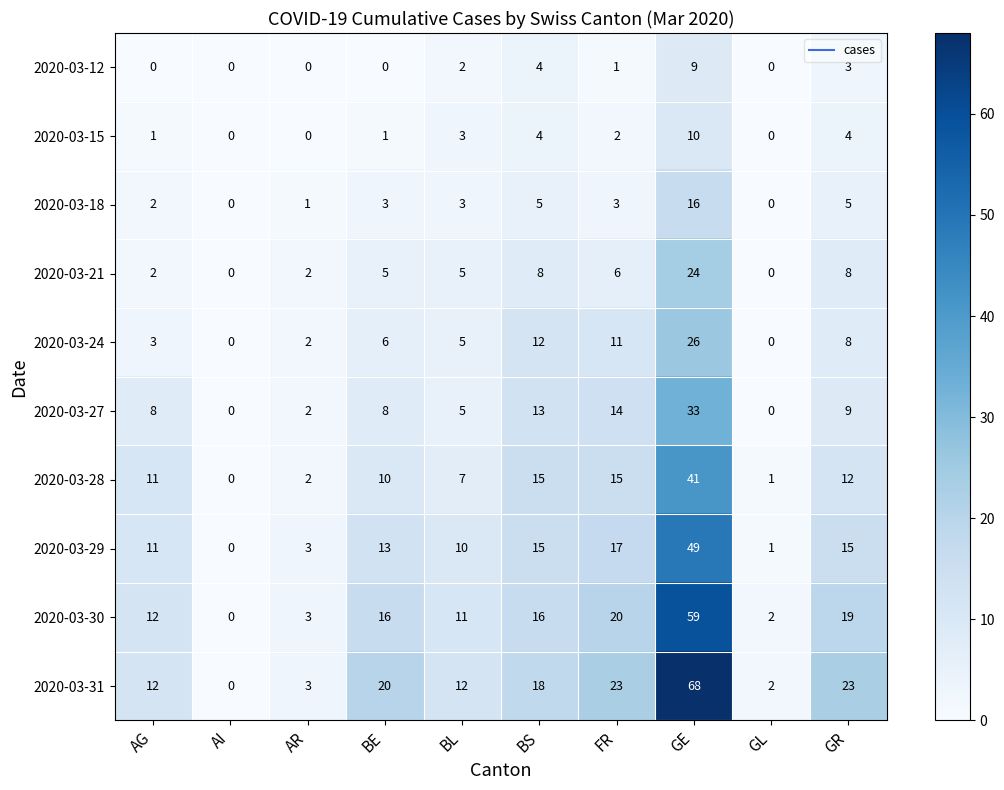

How many series are shown in this chart?

10